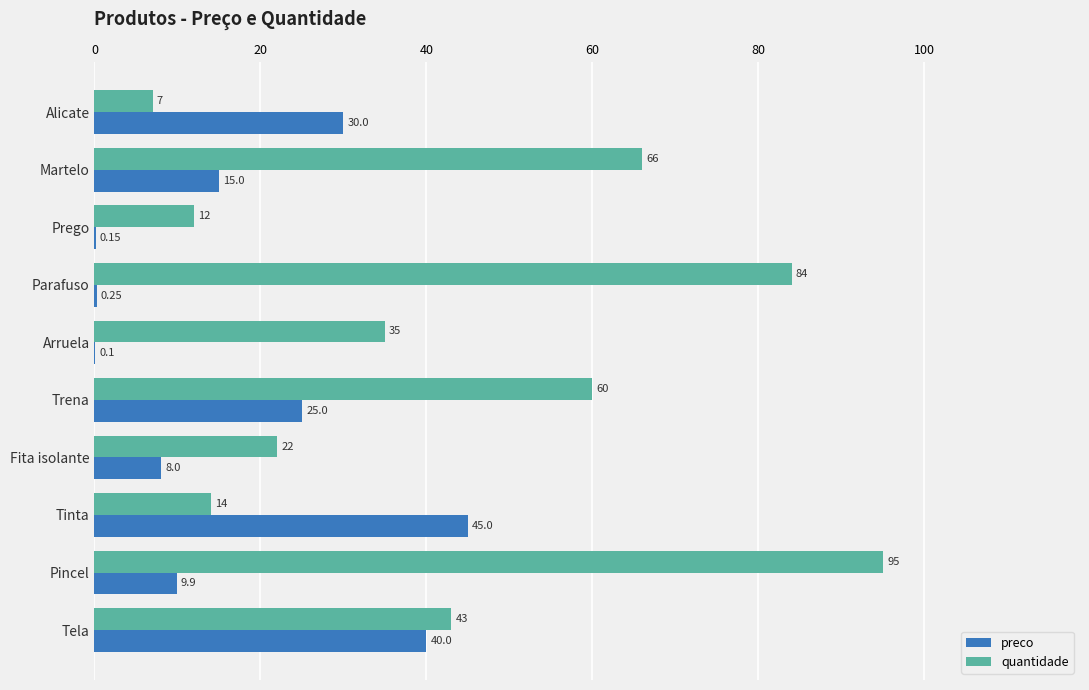

At which category does the chart reach its peak across all series?

Pincel